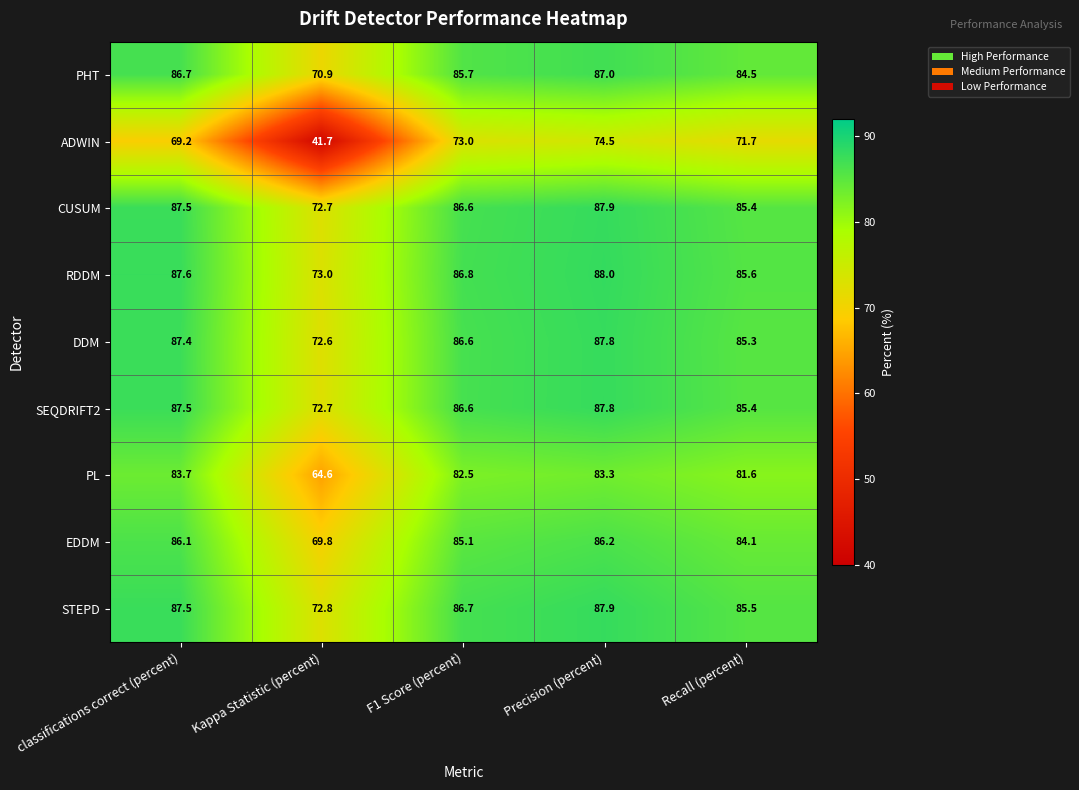

How many categories are shown in the chart?

5